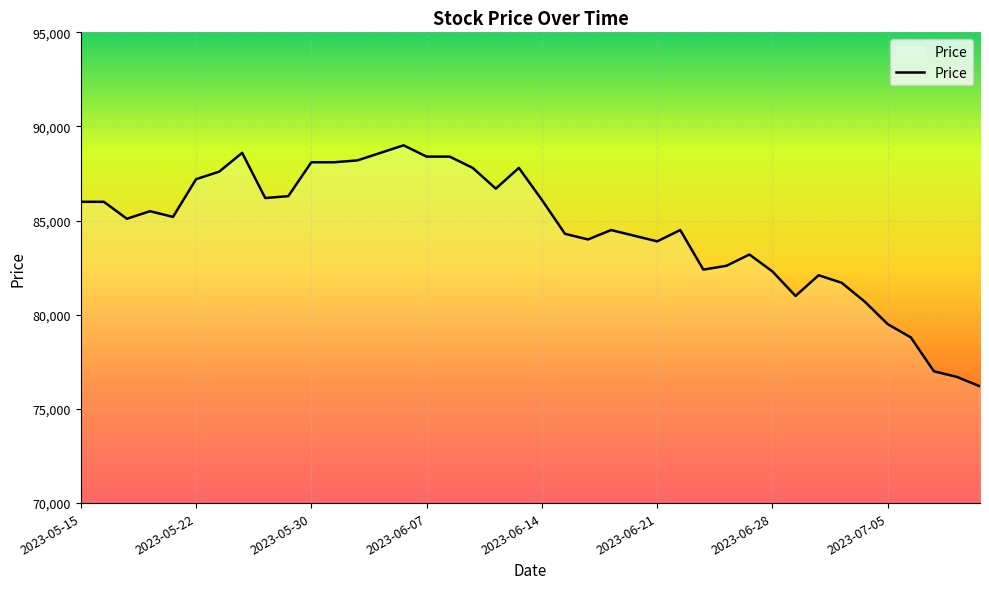

What is the difference between the maximum and minimum values?

12800